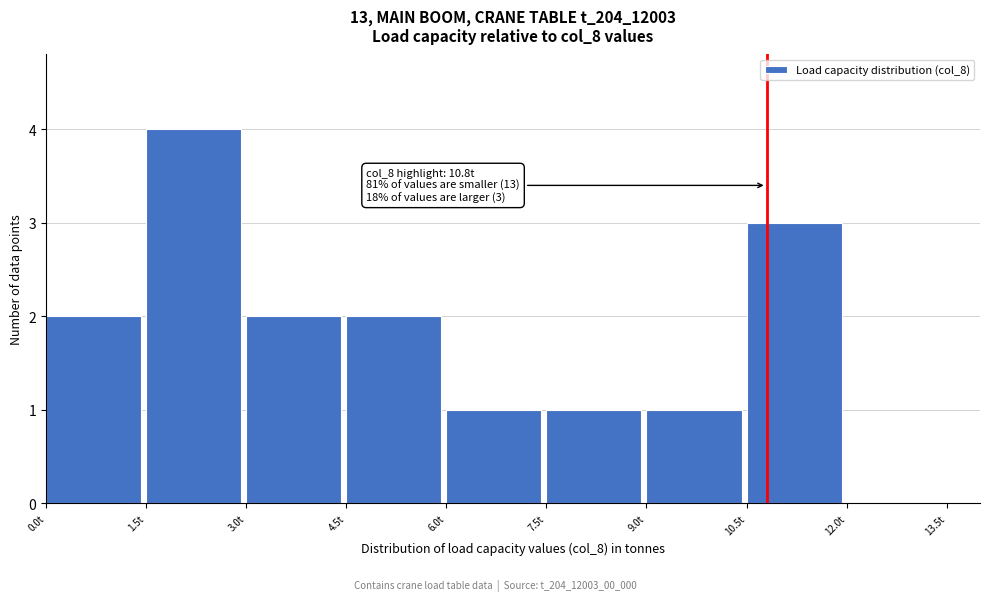

Which range on the x-axis has the tallest bar?

1.5 to 3.0